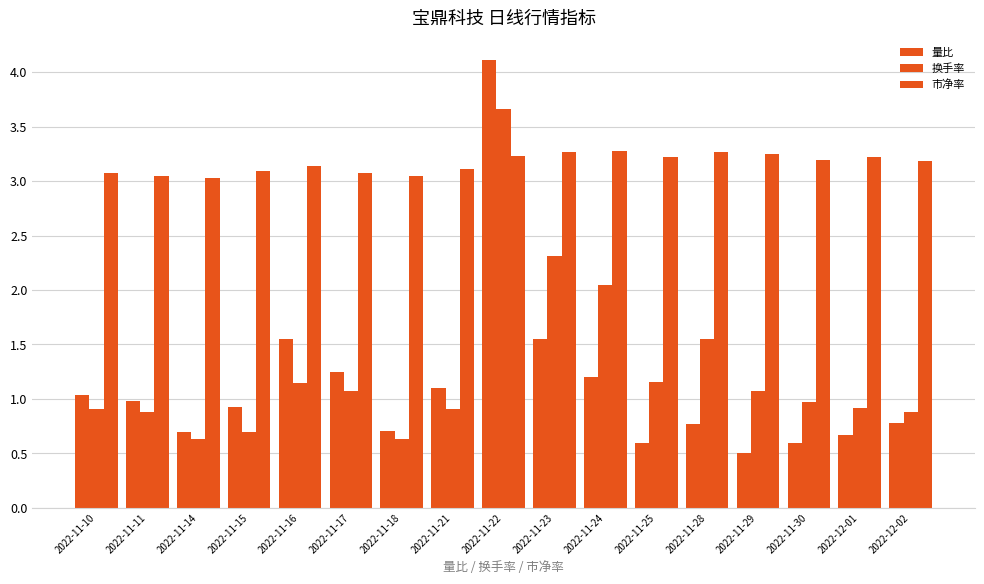

Does the chart contain any negative values?

No